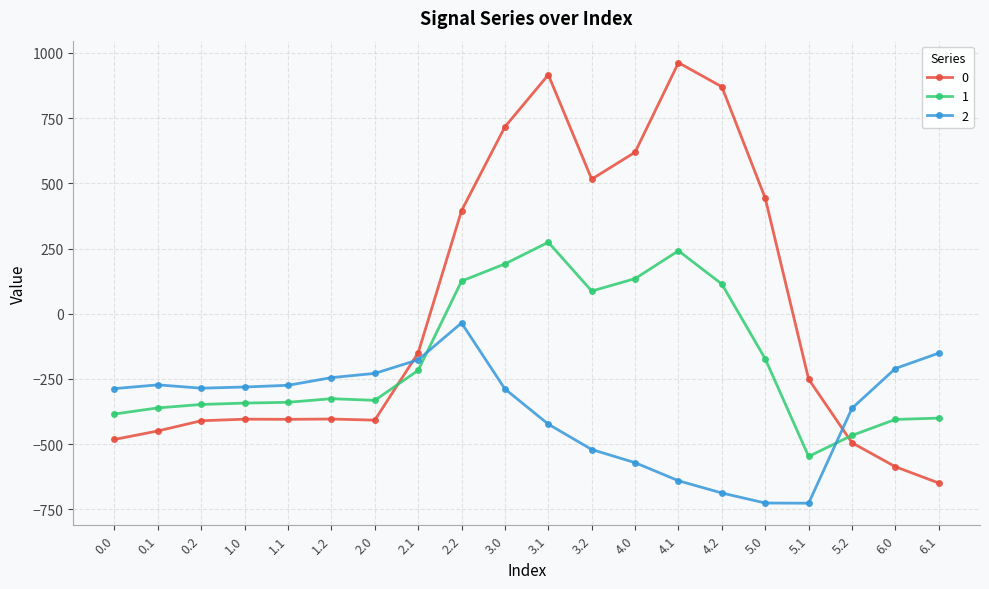

Is this an area chart (filled region under the line)?

No